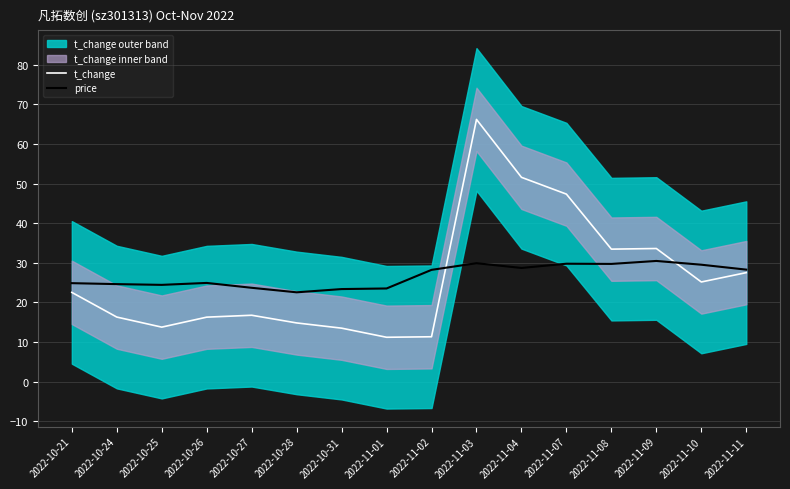

How many values in the t_change series are below 22?

8